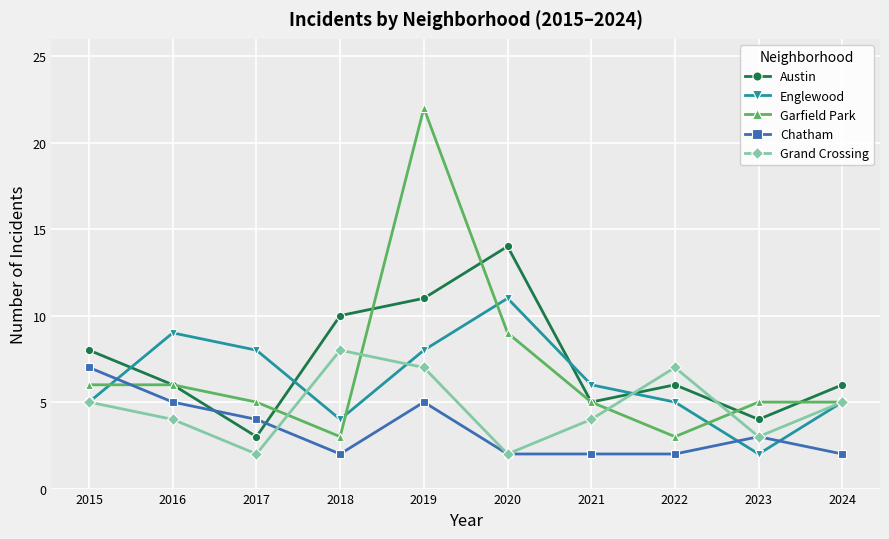

What is the value of the Englewood point at the 4th from the left?

4